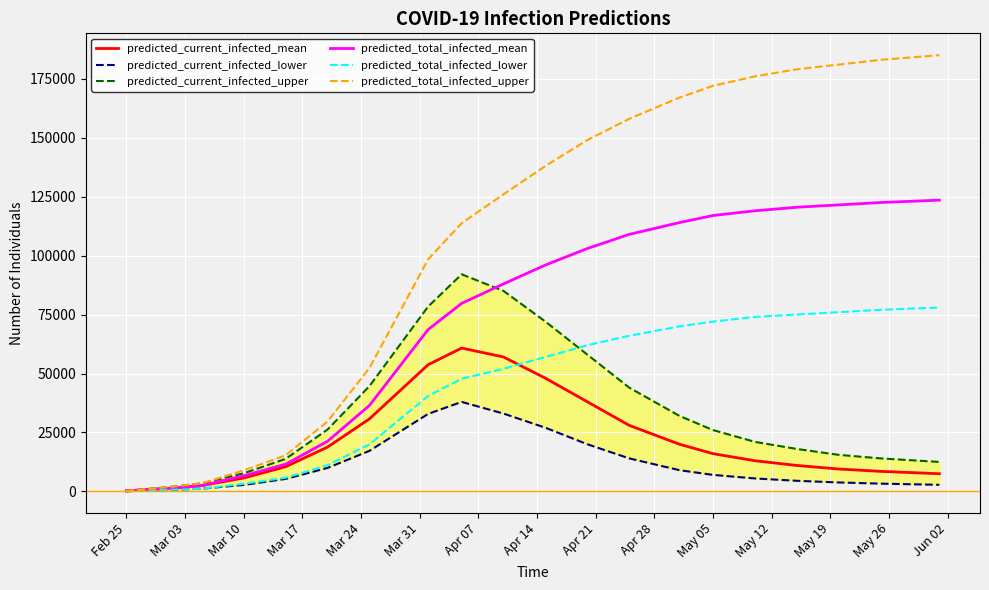

What is the maximum value for predicted_total_infected_upper?

185000